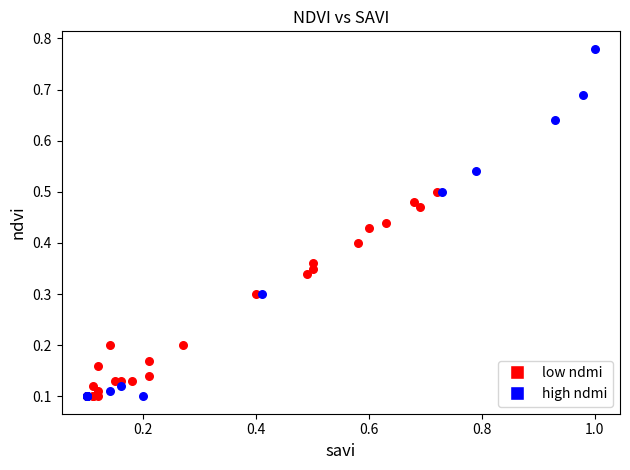

What are all the series names shown in the legend?

low ndmi, high ndmi